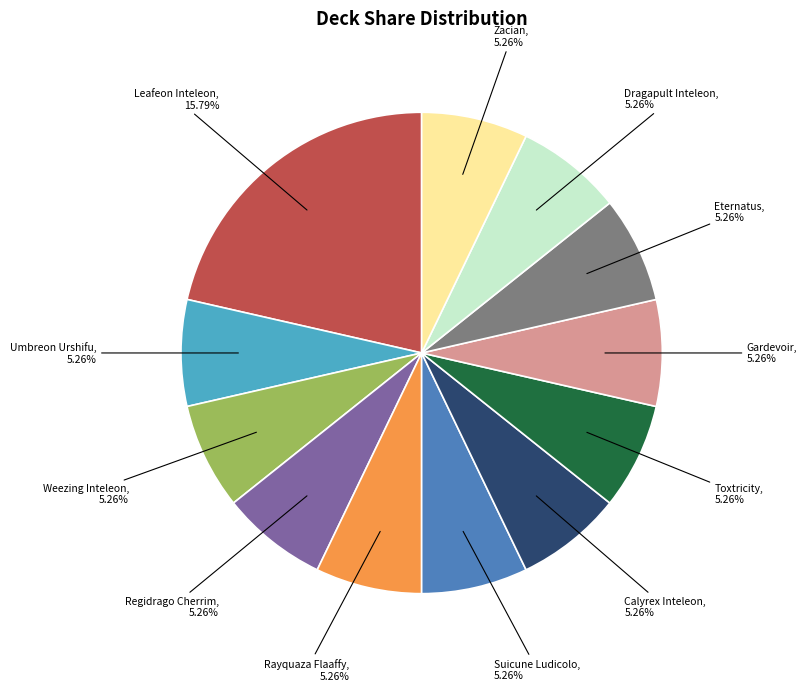

Does any single category account for the majority?

No